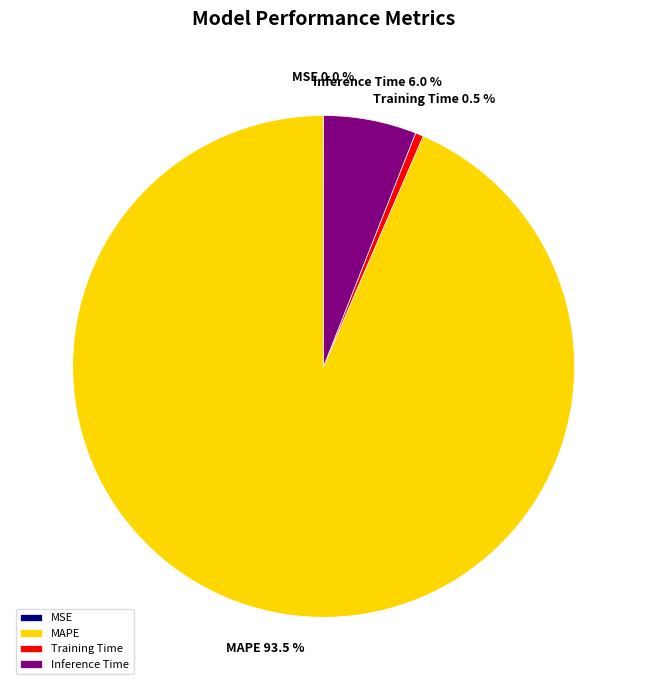

Which category has the biggest portion of the pie?

MAPE